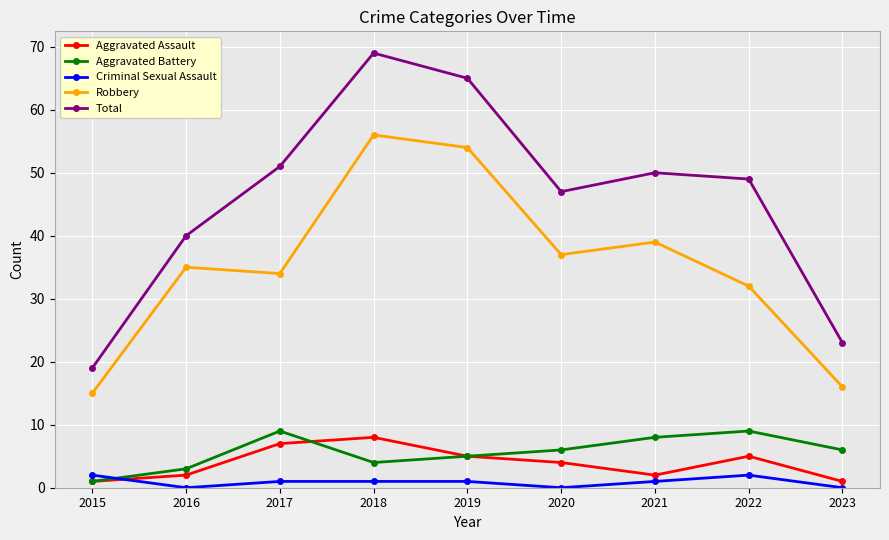

Where is the first local maximum for Robbery?

2016